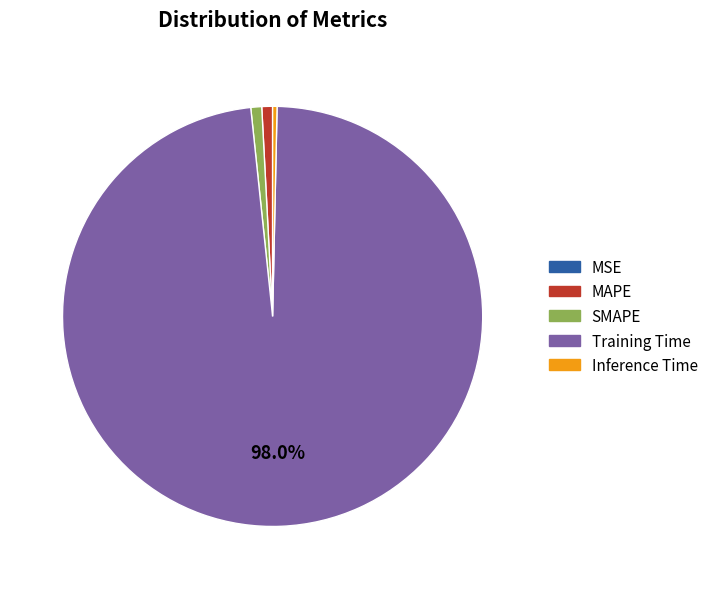

Which slice is the largest?

Training Time